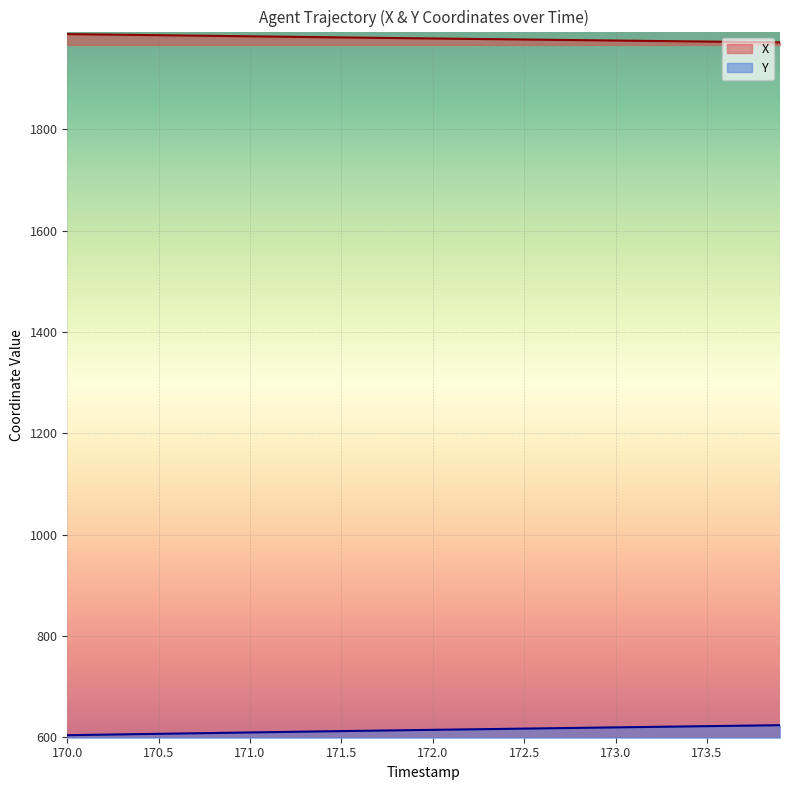

What is the sum of the X values at 172.8 and 172.3?

3953.9